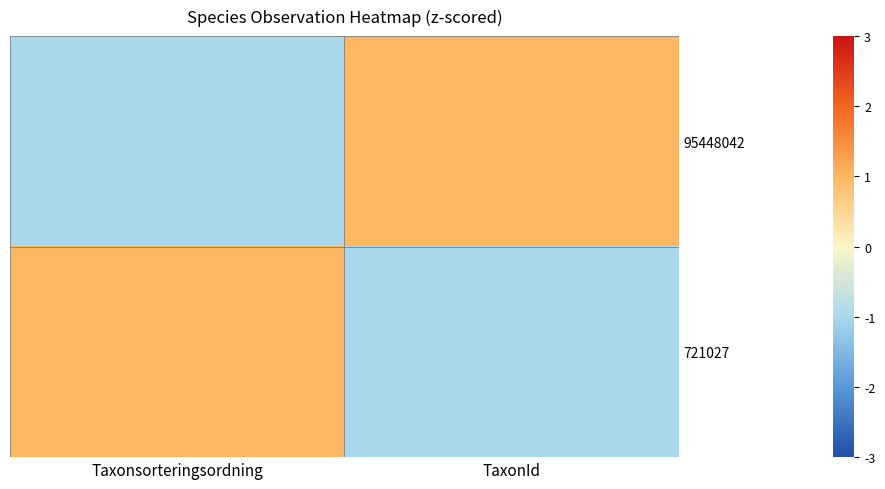

Rank the series by their maximum value, from lowest to highest.

95448042, 721027